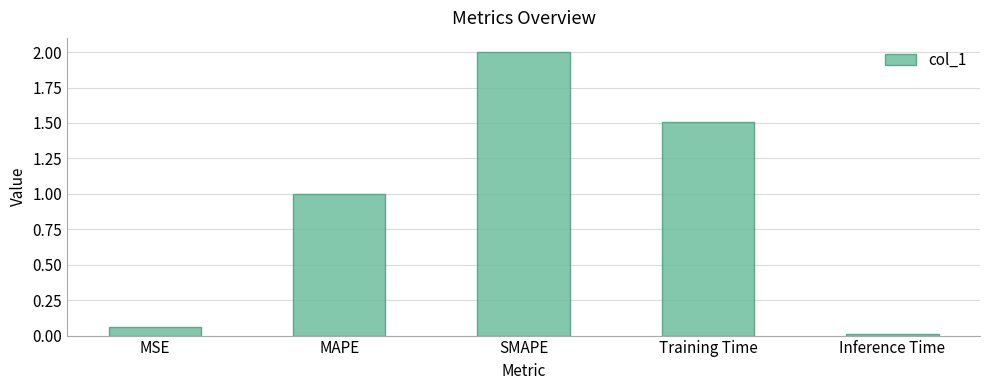

True or false: the data shows 1.5 at Training Time.

True